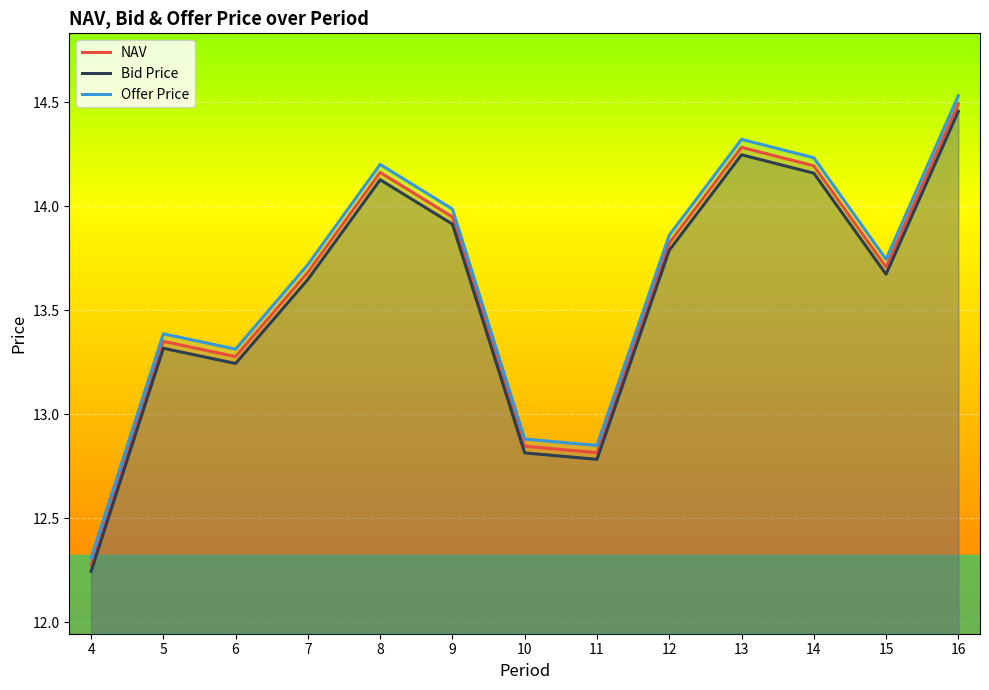

At which category does the chart reach its minimum across all series?

4